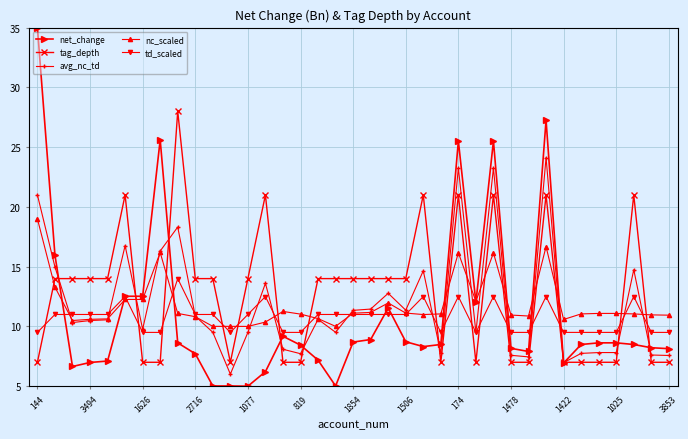

What is the value of the td_scaled point at the 16th from the left?

9.5